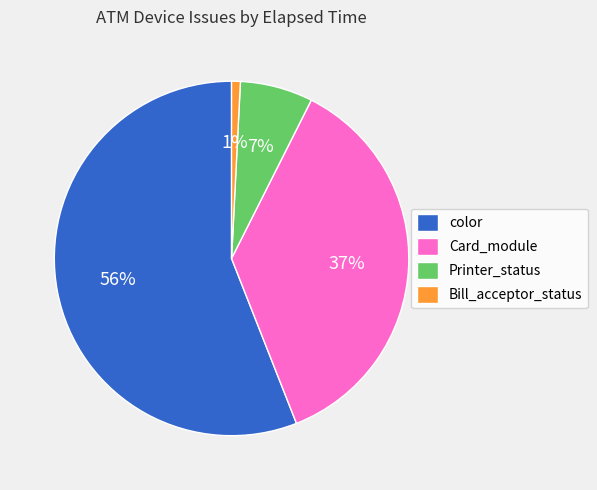

How many segments does this pie chart have?

4